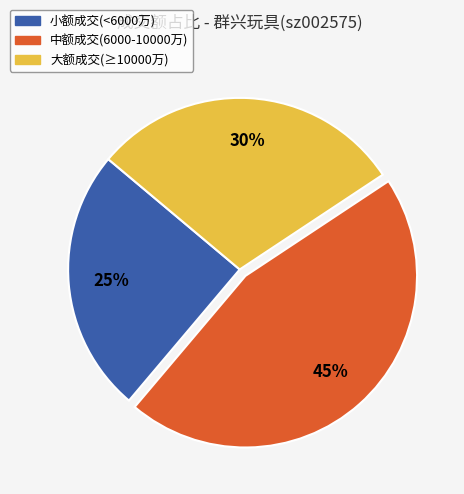

To the nearest percent, what is the average slice percentage?

33%